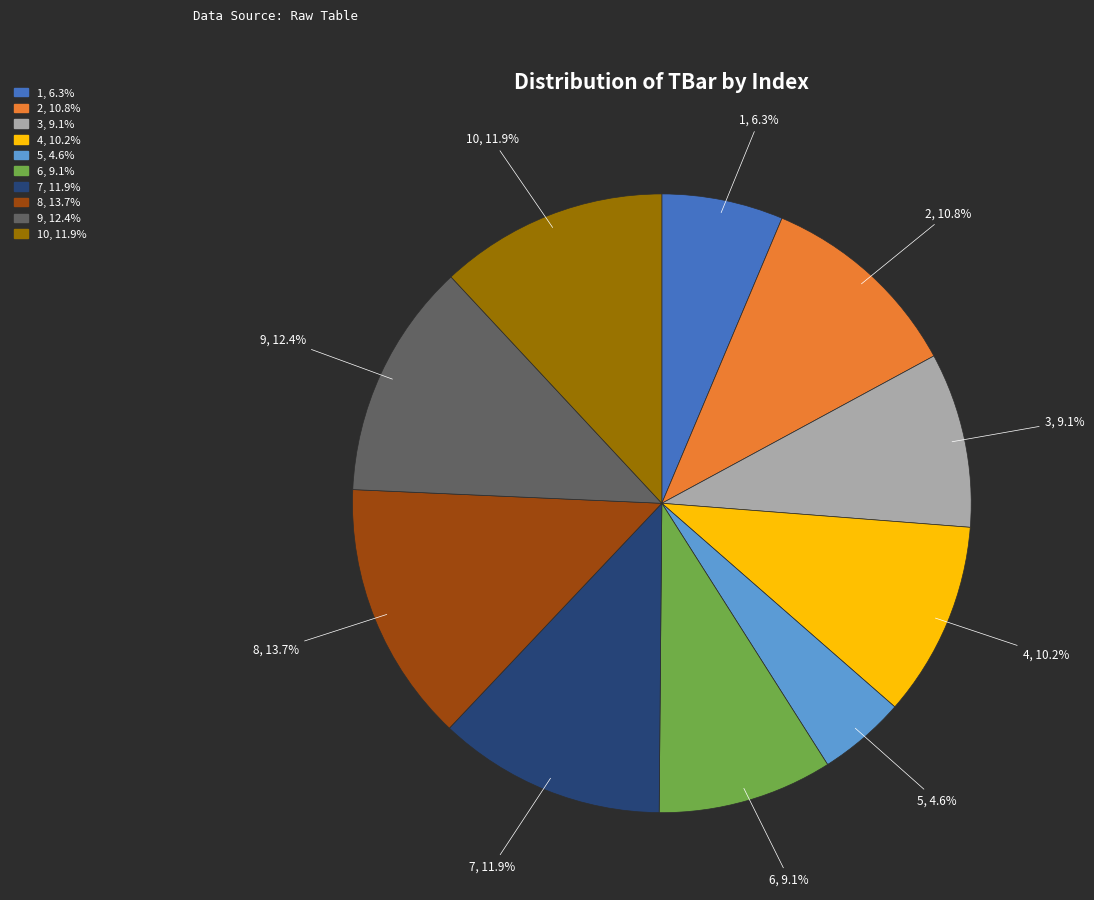

To the nearest percent, what is the difference between the largest and smallest slice percentages?

9%